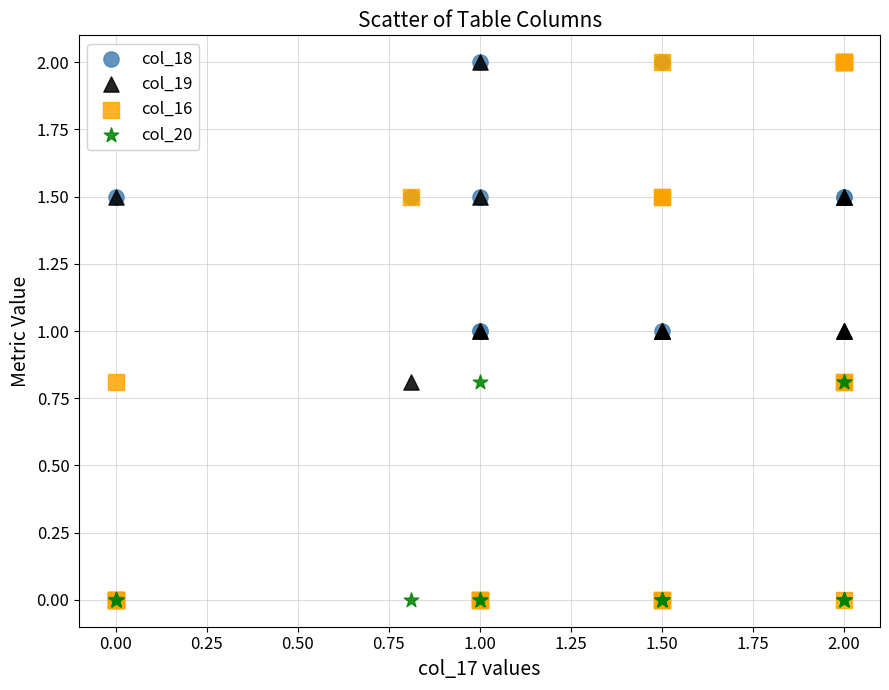

What are all the series names shown in the legend?

col_18, col_19, col_16, col_20